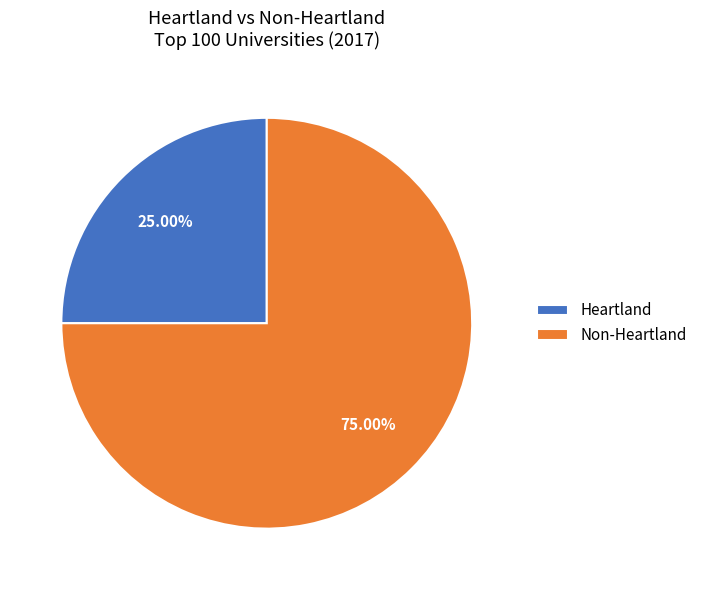

What is the majority slice?

Non-Heartland